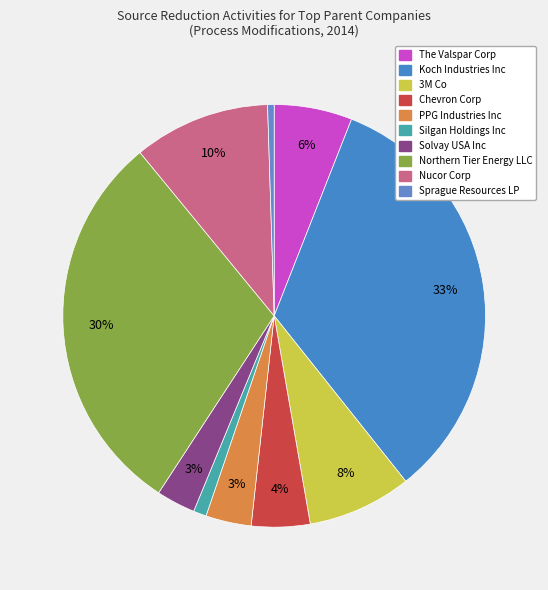

How many slices are in this pie chart?

10